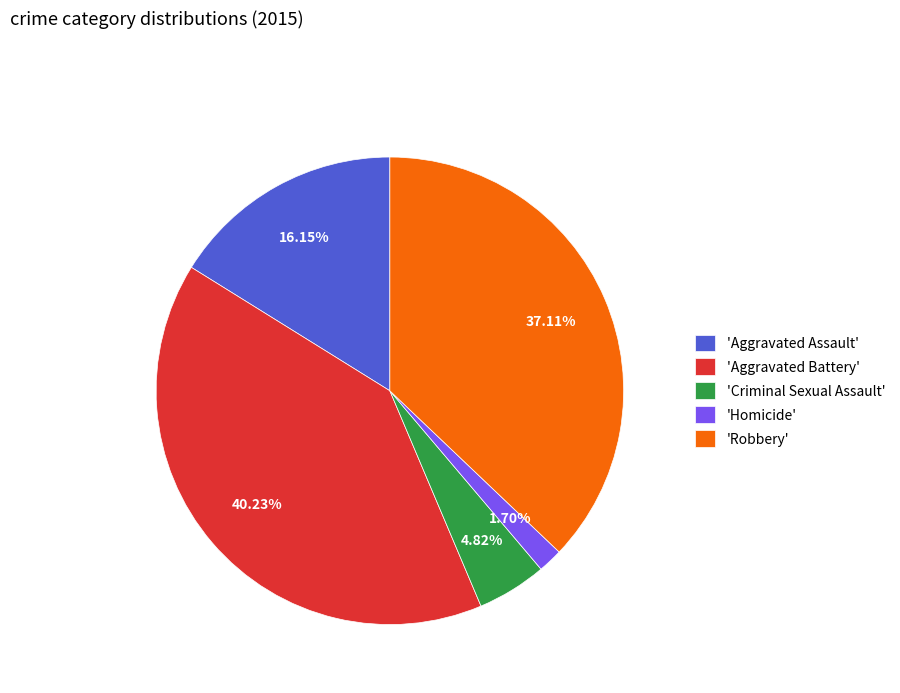

Combined, do 'Robbery' and 'Homicide' account for over 50%?

No